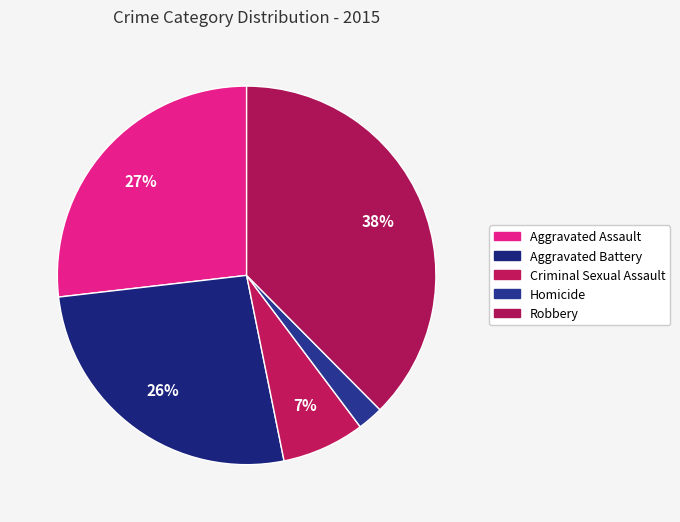

How many segments does this pie chart have?

5